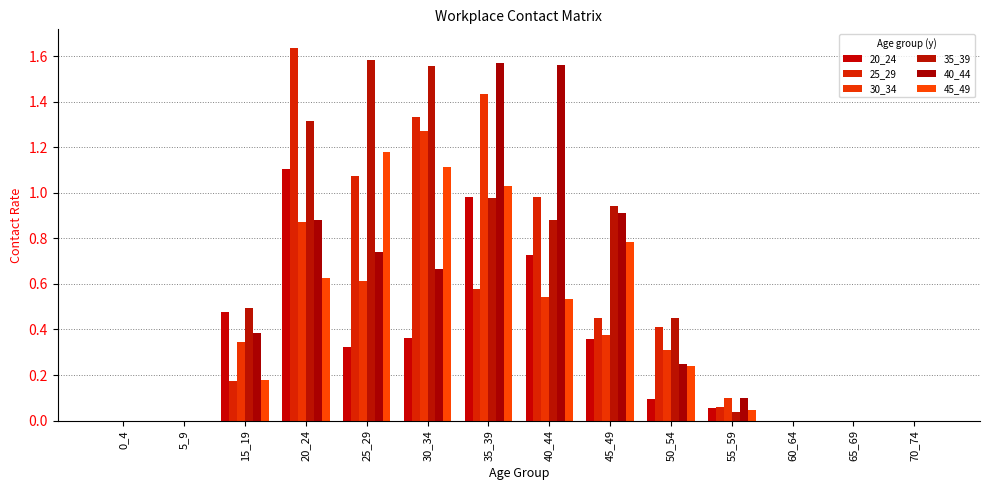

Which series has the largest range (max minus min)?

25_29